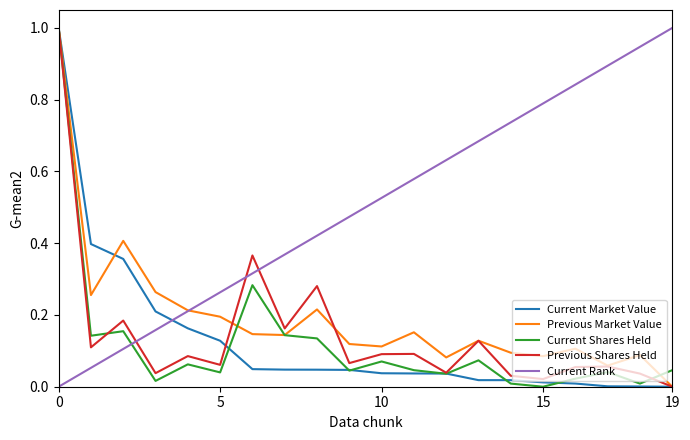

What are all the series names shown in the legend?

Current Market Value, Previous Market Value, Current Shares Held, Previous Shares Held, Current Rank